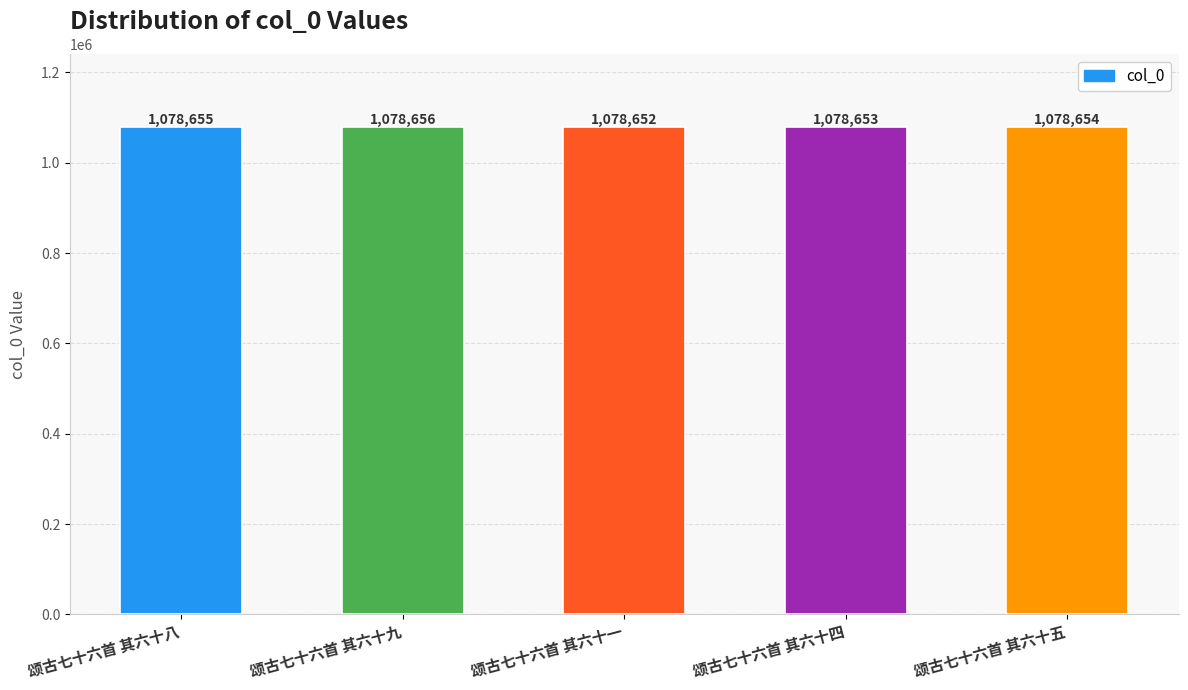

Is it true that the value at 颂古七十六首 其六十九 is 1793464?

False